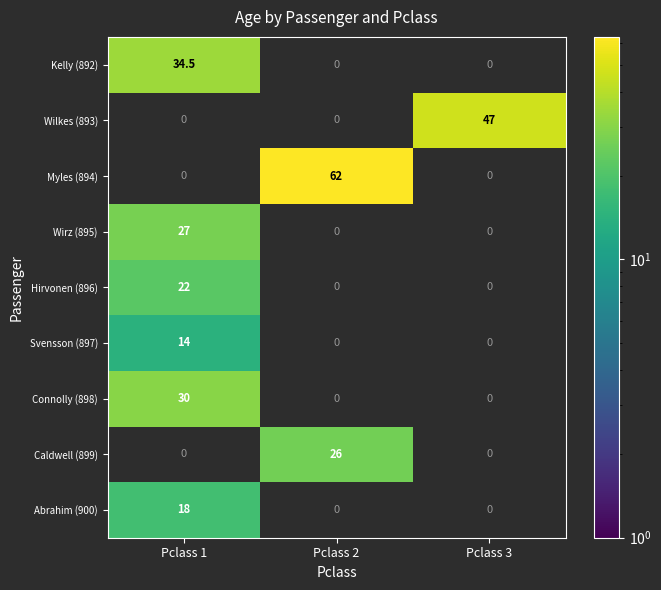

Which series has the widest spread of values?

Myles (894)